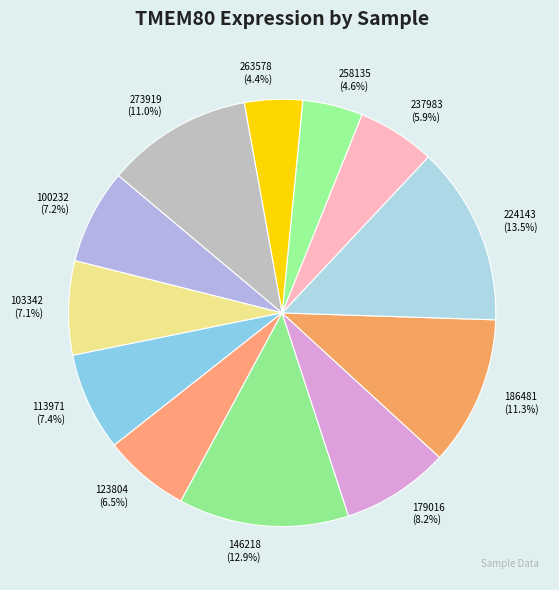

Combined, do 103342 (7.1%) and 273919 (11.0%) account for over 50%?

No